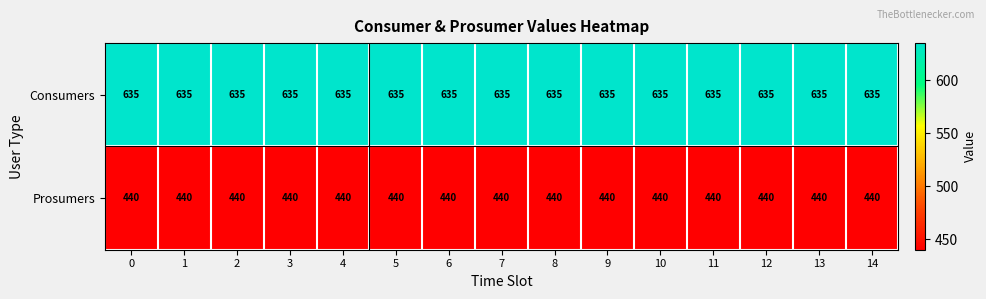

What is the sum of the Consumers values at 14 and 0?

1270